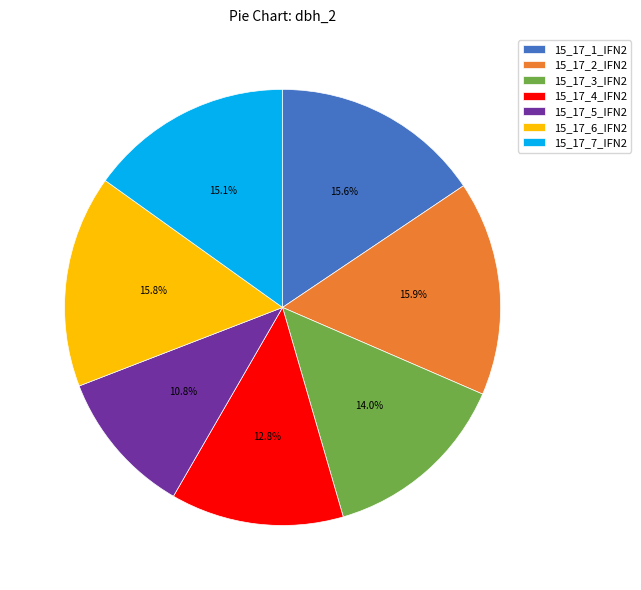

Is there any slice that represents more than half of the pie?

No